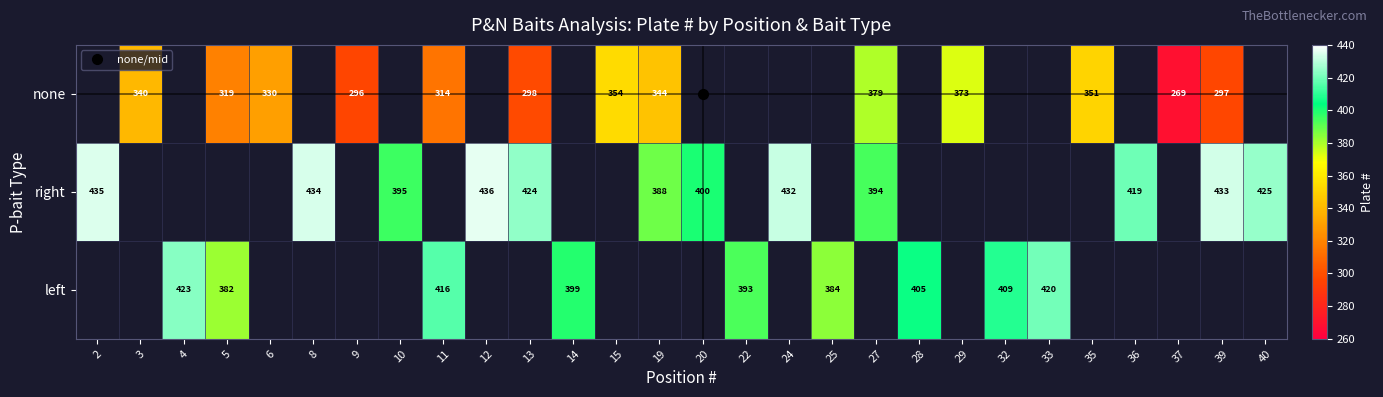

What is the approximate value of none at 3?

340.0